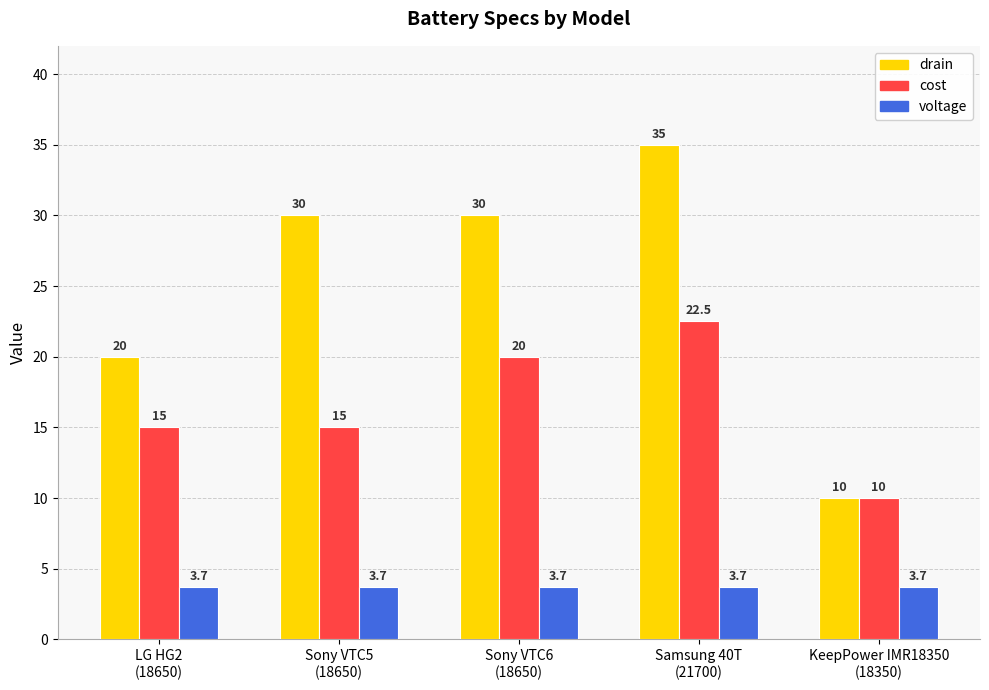

How many cost values are between 15 and 20?

3